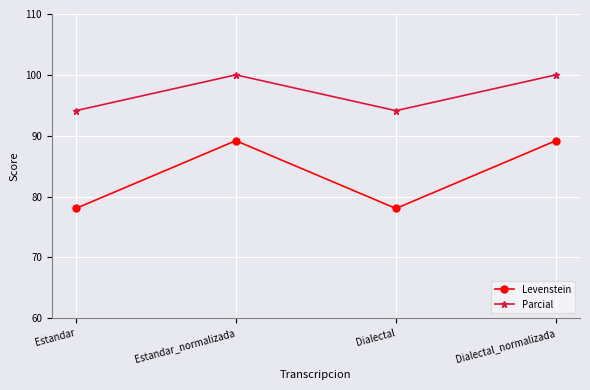

True or false: Parcial and Levenstein cross at least once.

False